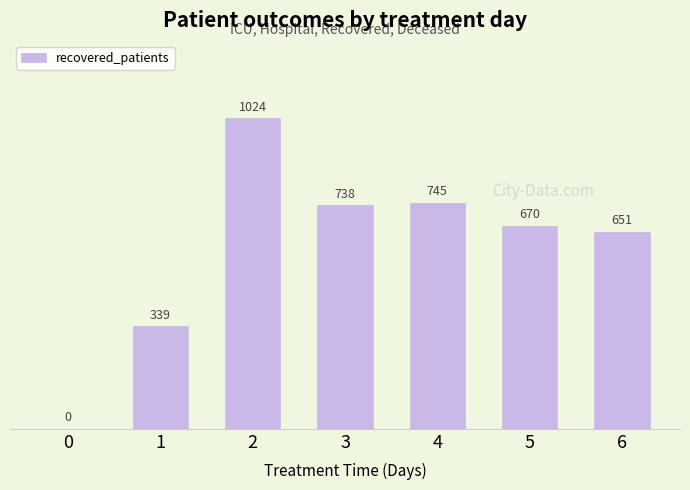

What is the change in value from 2 to 4?

-279